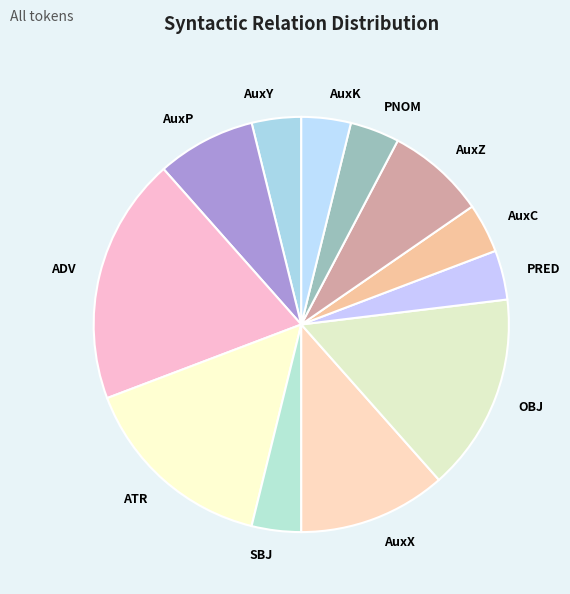

Which category has the biggest portion of the pie?

ADV